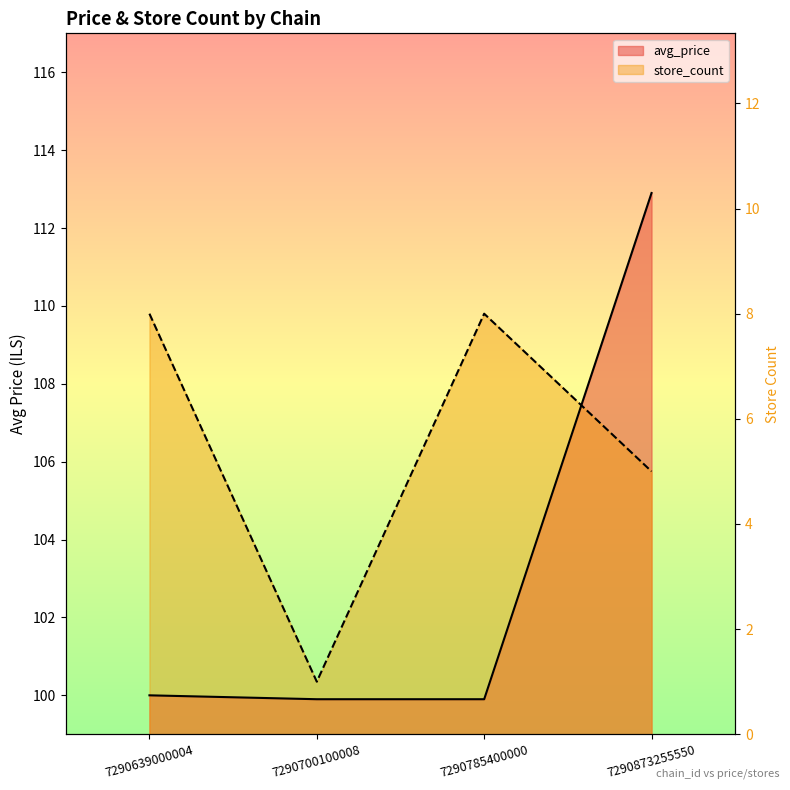

What is the sum of the avg_price values at 7290700100008 and 7290785400000?

199.8